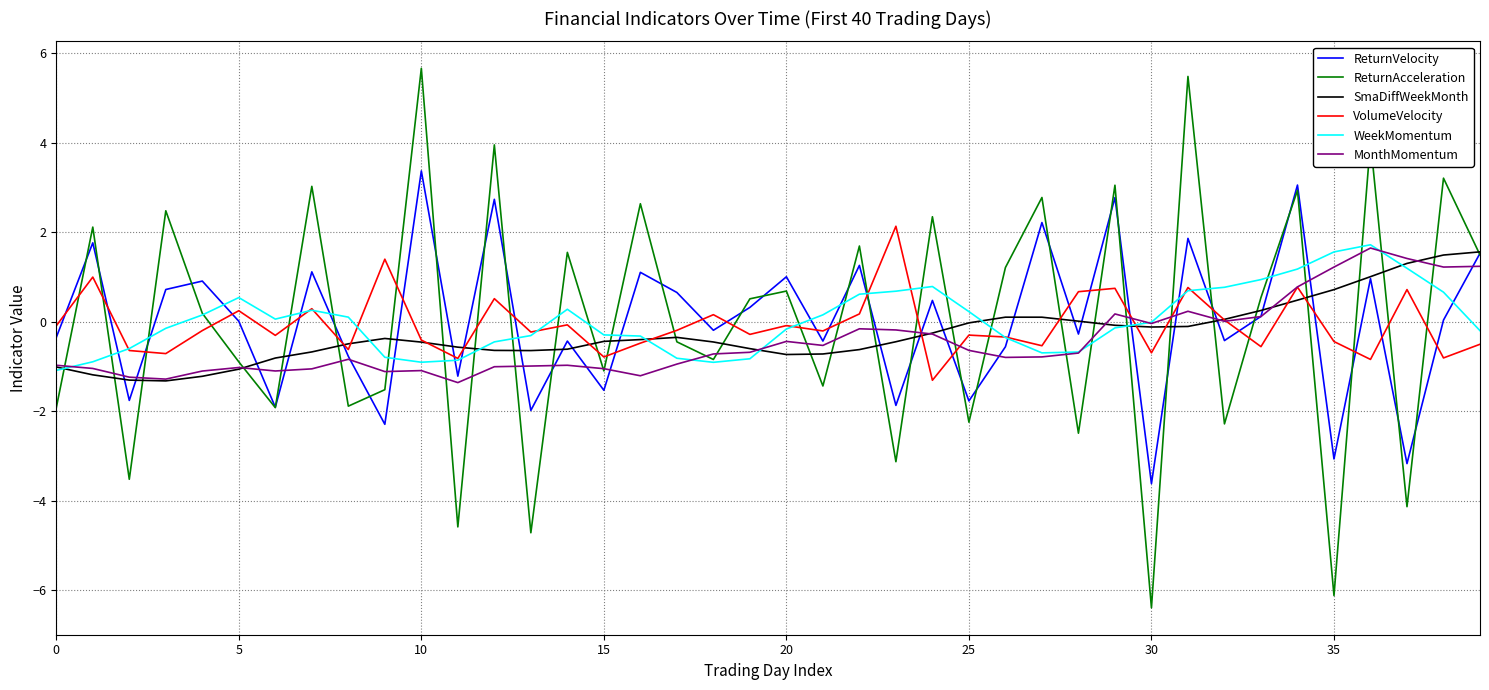

What is the difference between the maximum and second lowest values in the MonthMomentum series?

2.9